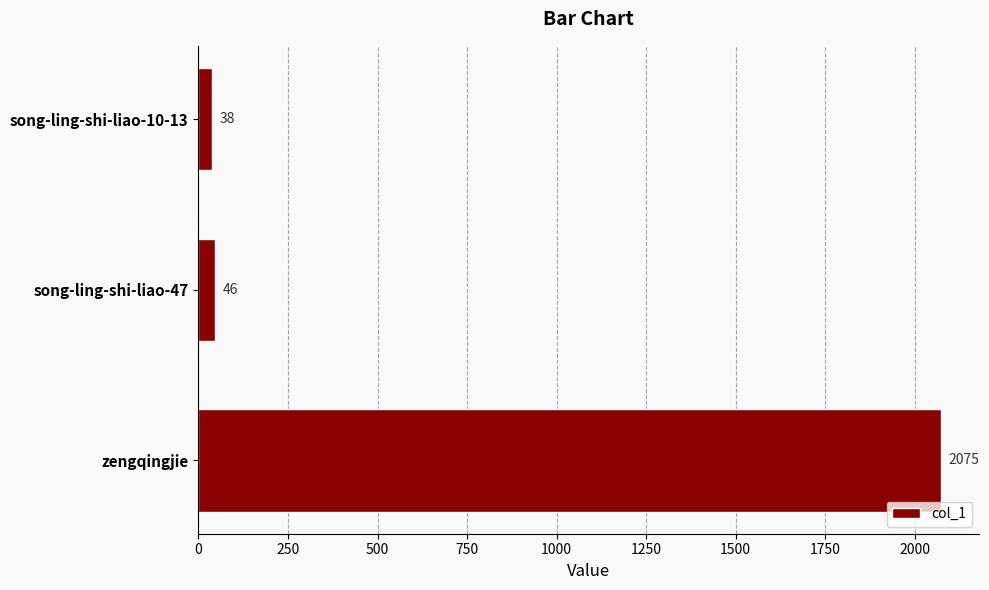

What is the difference between the values at song-ling-shi-liao-47 and song-ling-shi-liao-10-13?

8